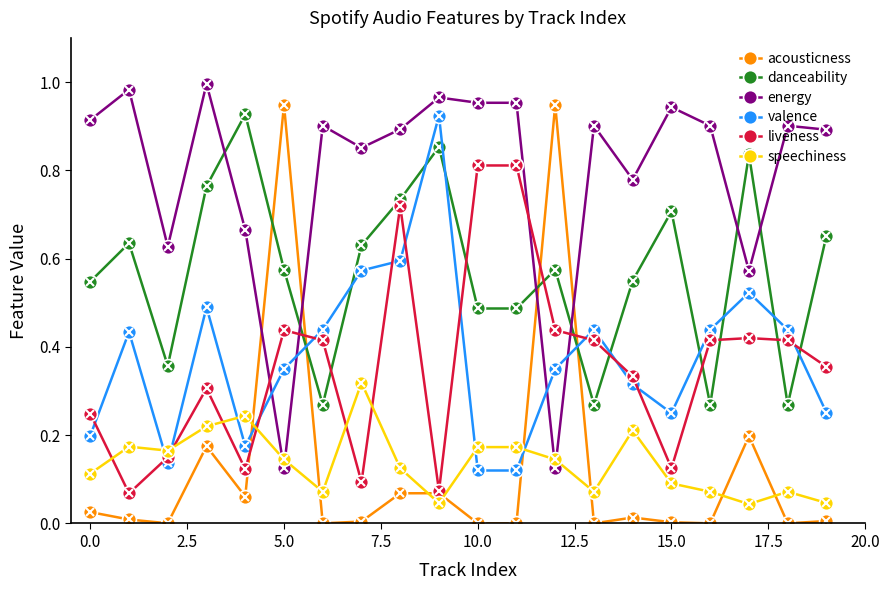

Which series has the largest range (max minus min)?

acousticness